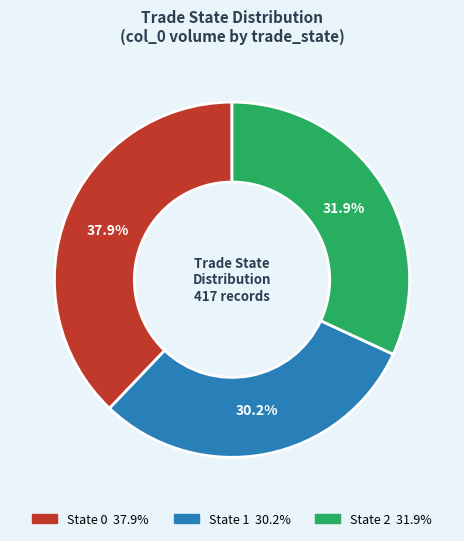

Is there a majority slice in this chart?

No